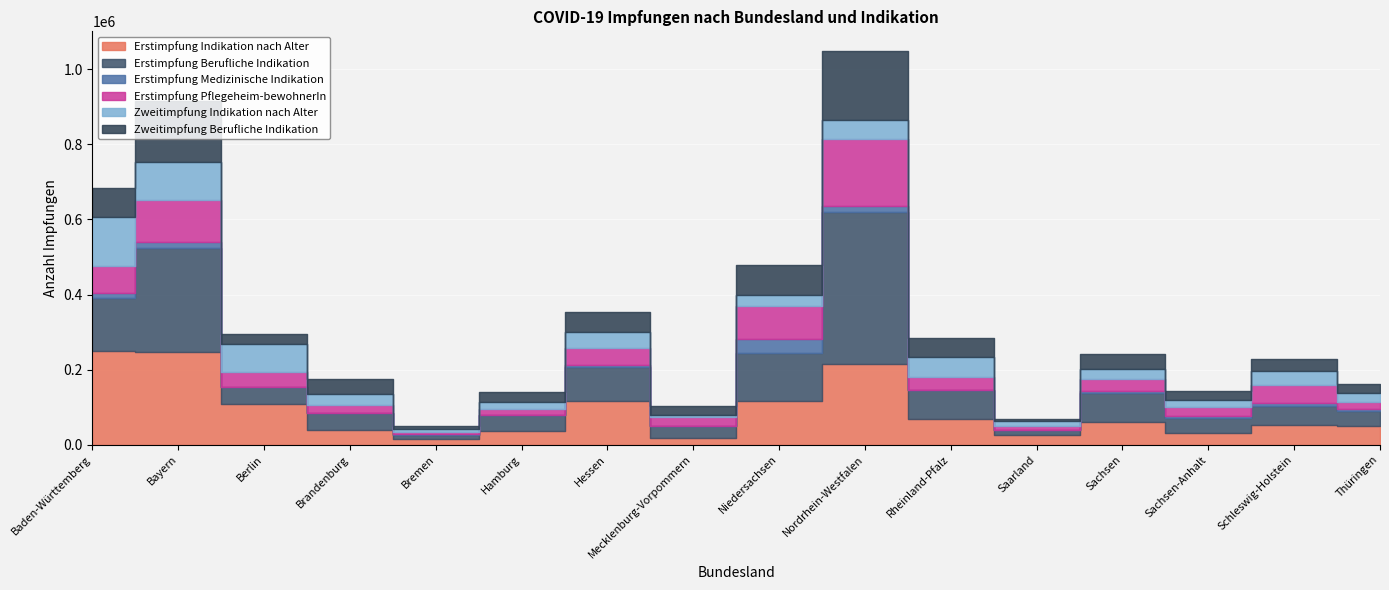

How many lines are shown in the chart?

6